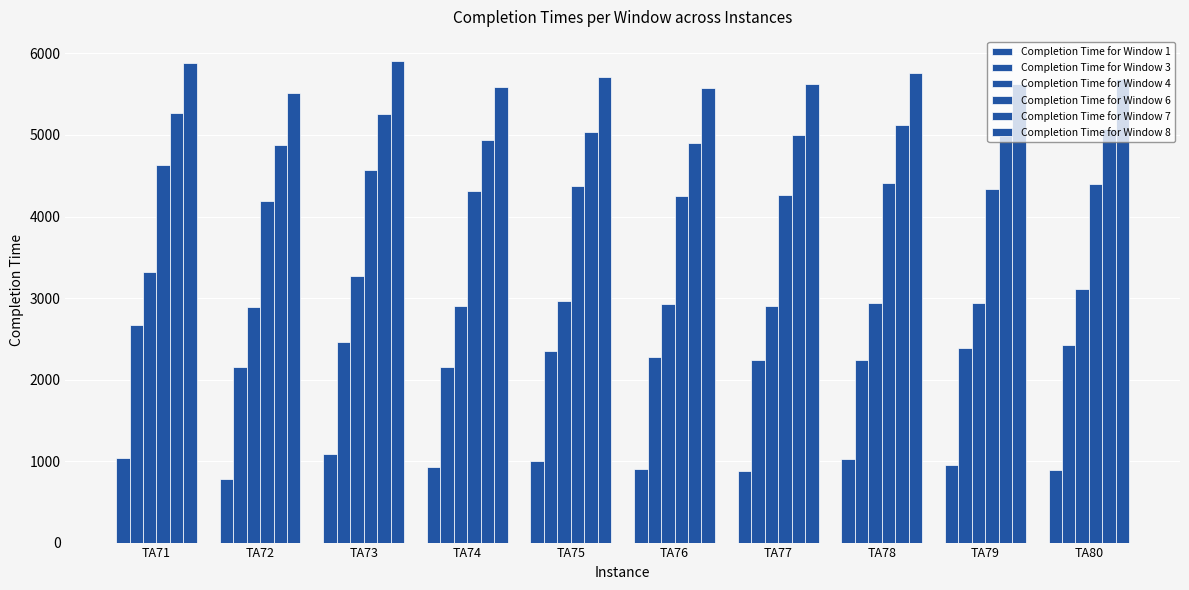

What is the difference between the Completion Time for Window 1 values at TA76 and TA75?

91